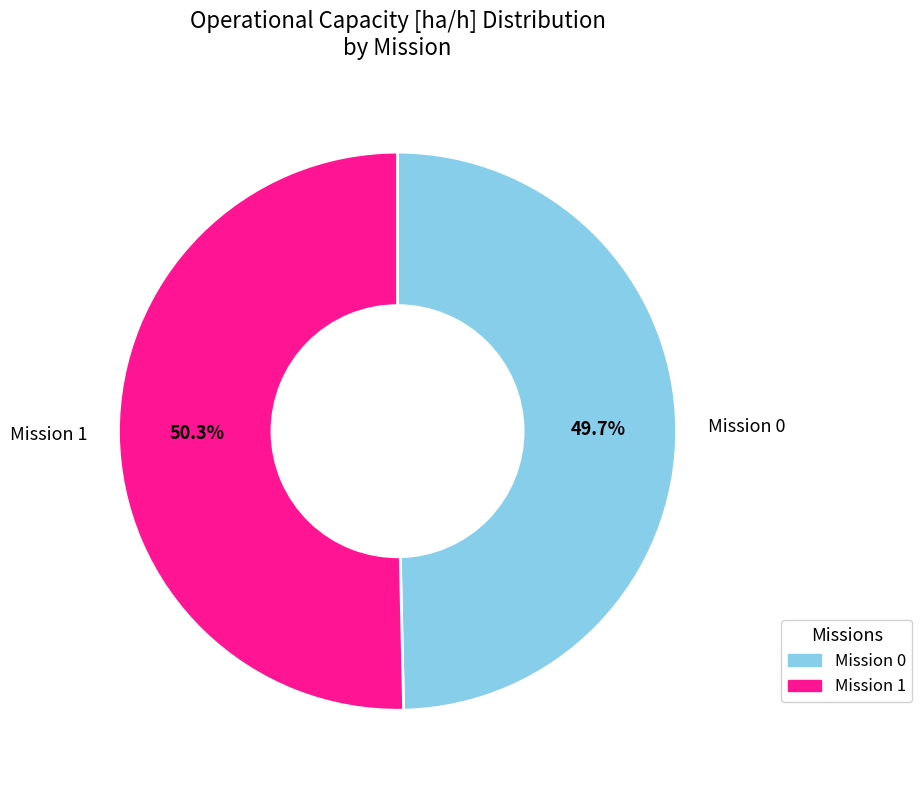

What is the largest slice in the pie chart?

Mission 1